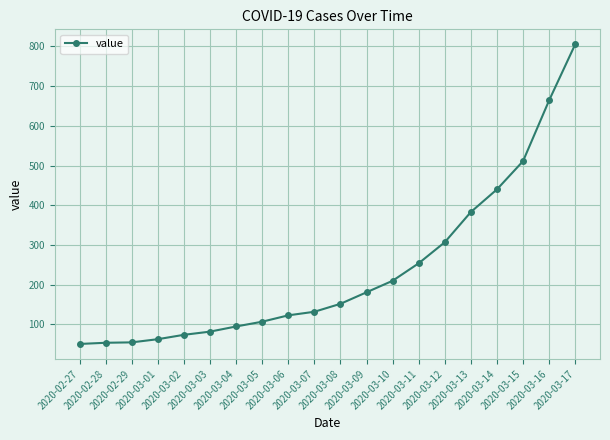

Approximately how many times larger is the value at 2020-03-08 compared to 2020-03-13?

0.4